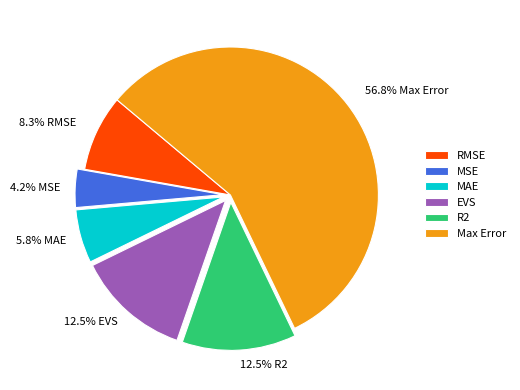

Which category has the biggest portion of the pie?

Max Error